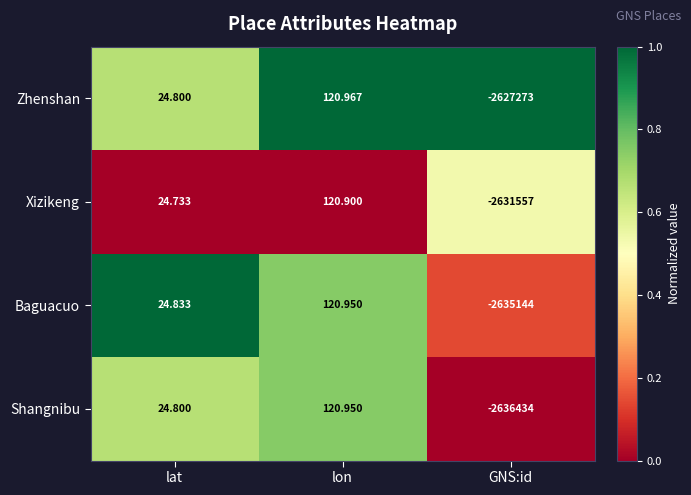

List the labels in order of Zhenshan value, smallest first.

GNS:id, lat, lon